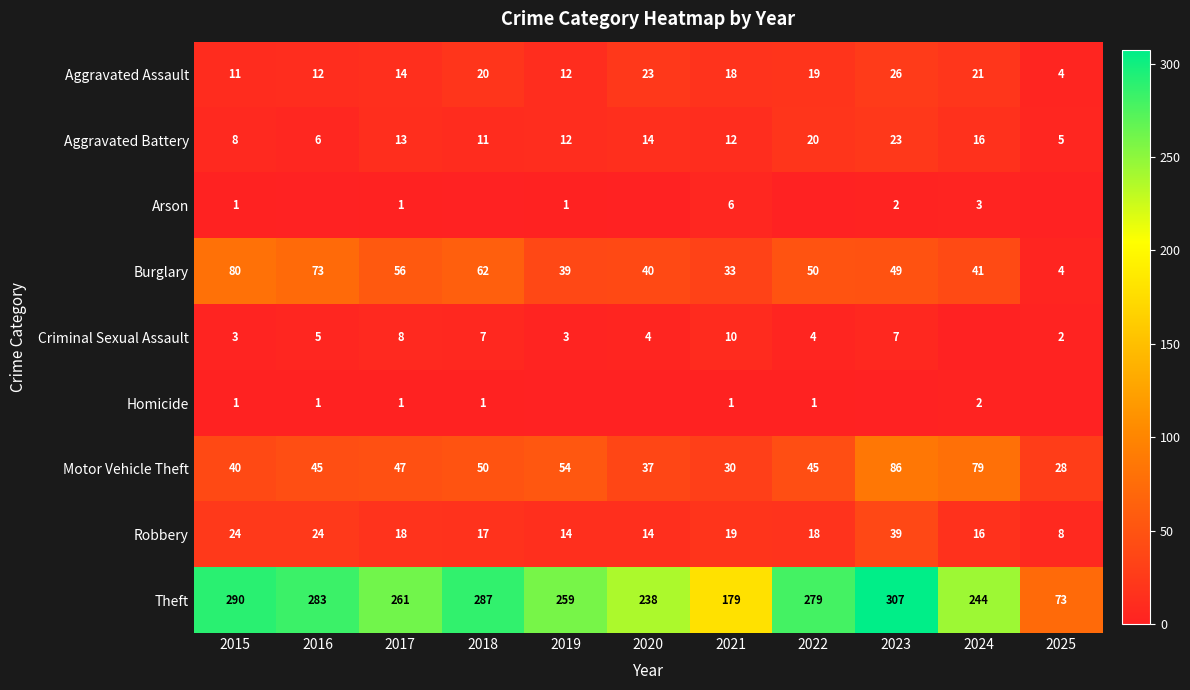

Which category has the lowest value across all series?

2016